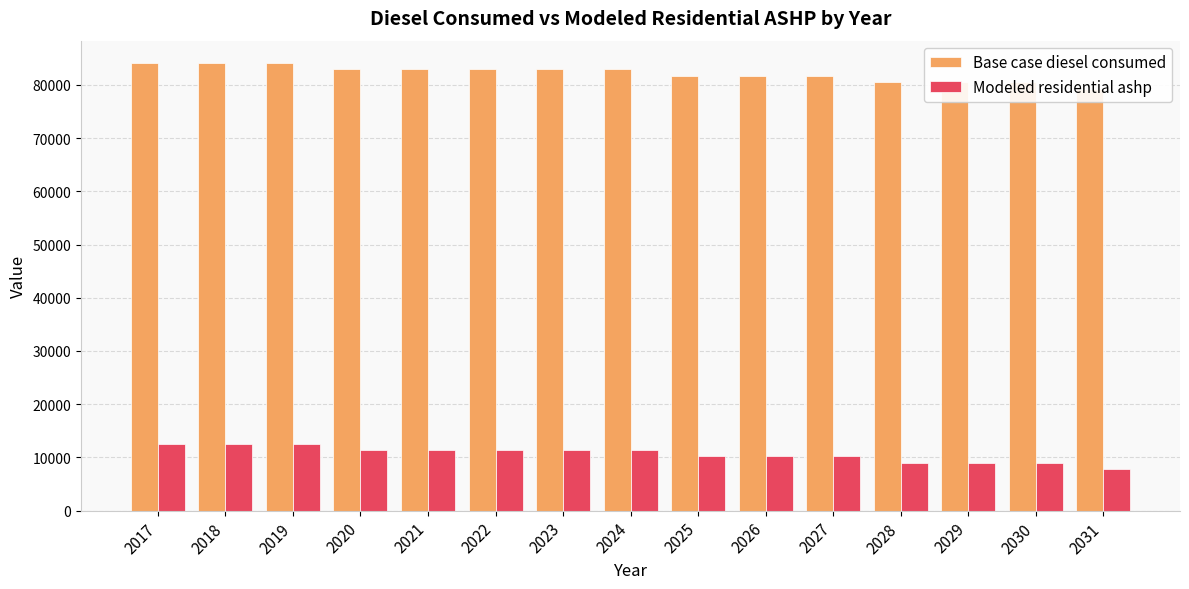

What value does the Base case diesel consumed series have at 2022?

82904.4